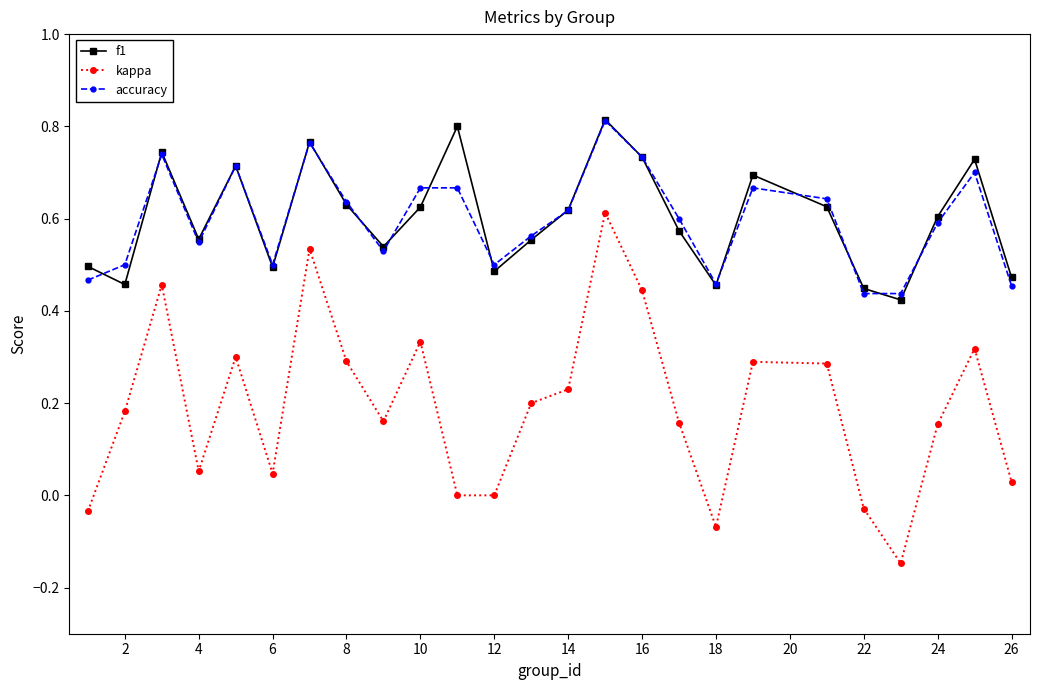

True or false: f1 has more than 2 interior local peaks.

True